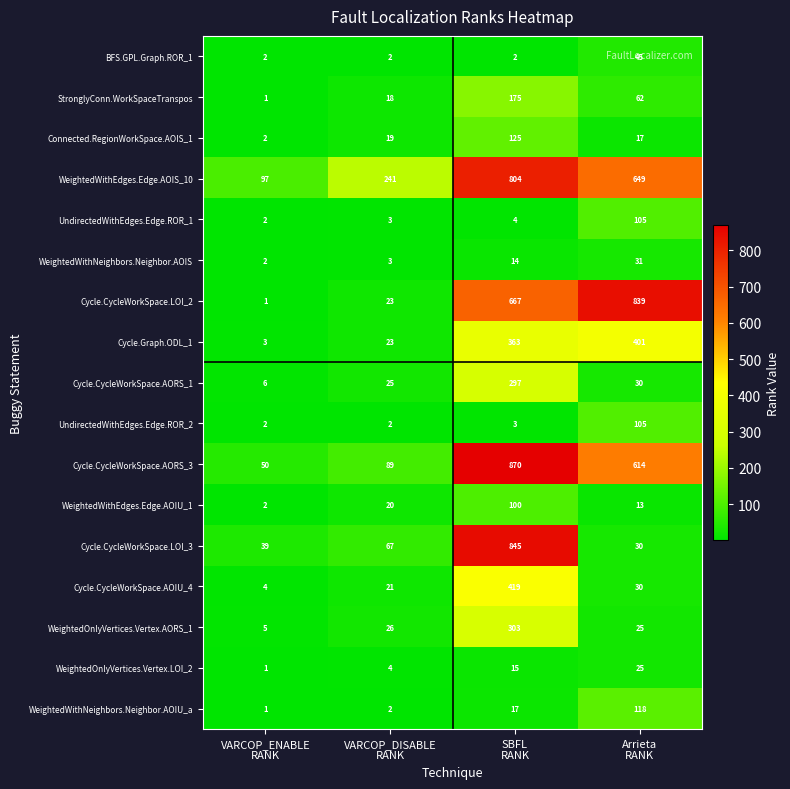

What is the sum of all WeightedWithEdges.Edge.AOIS_10 values?

1791